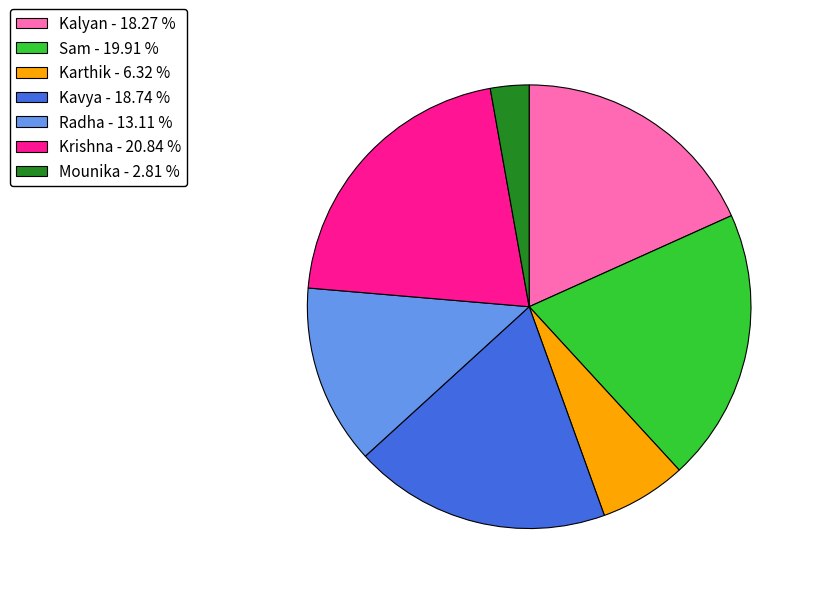

Which slice is the largest?

Krishna